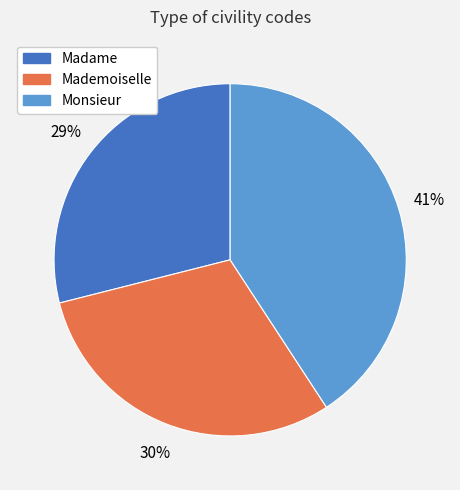

Is there any slice that represents more than half of the pie?

No